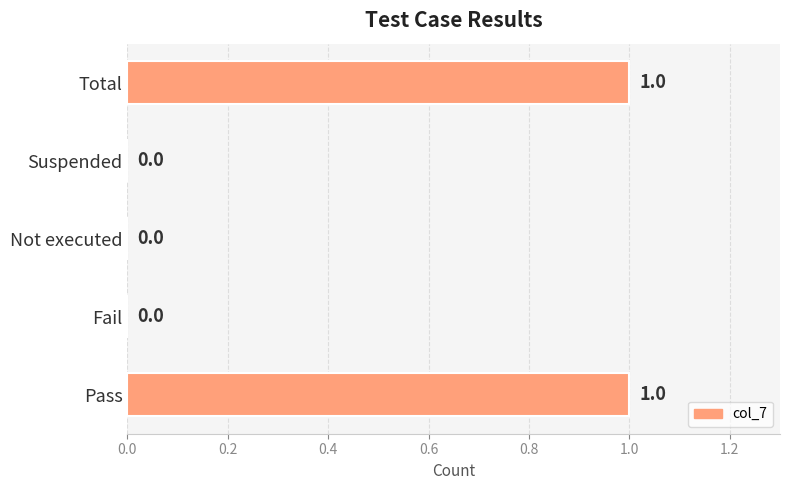

Are the bars grouped side by side (vs. stacked)?

No